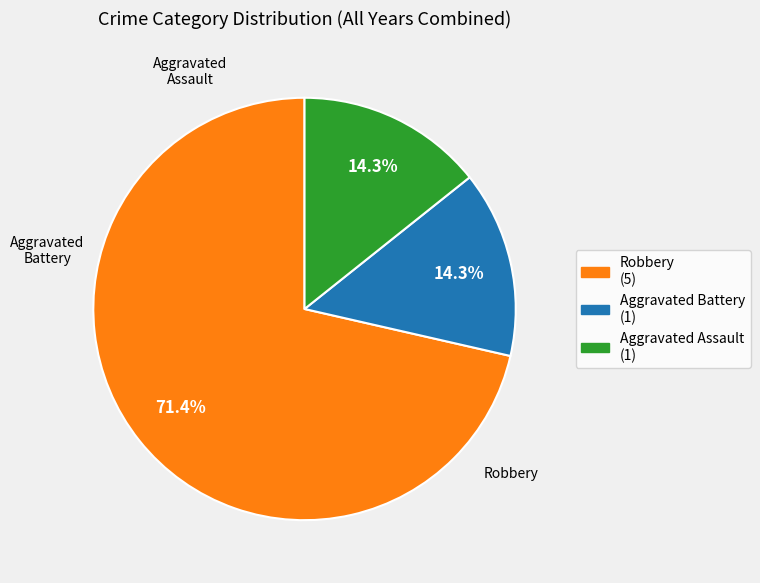

To the nearest percent, what portion does Aggravated Battery represent?

14%